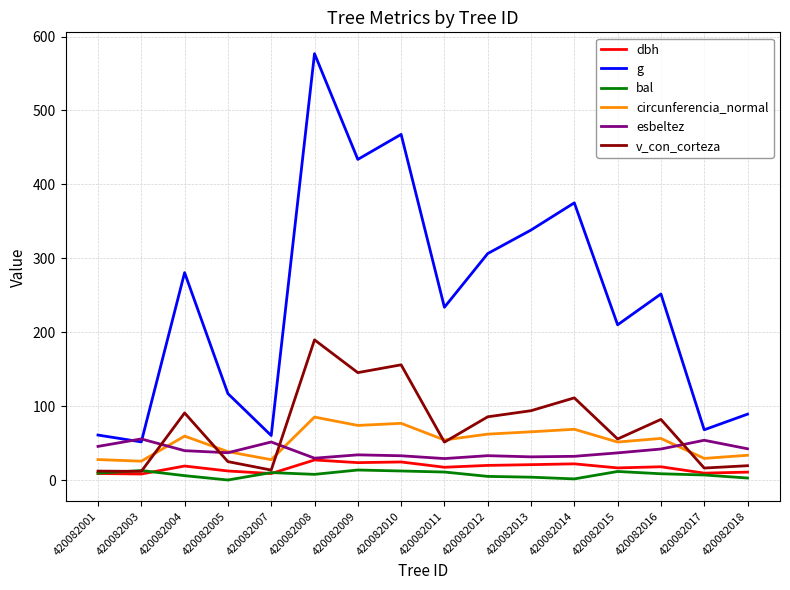

How many times do esbeltez and g cross each other?

2